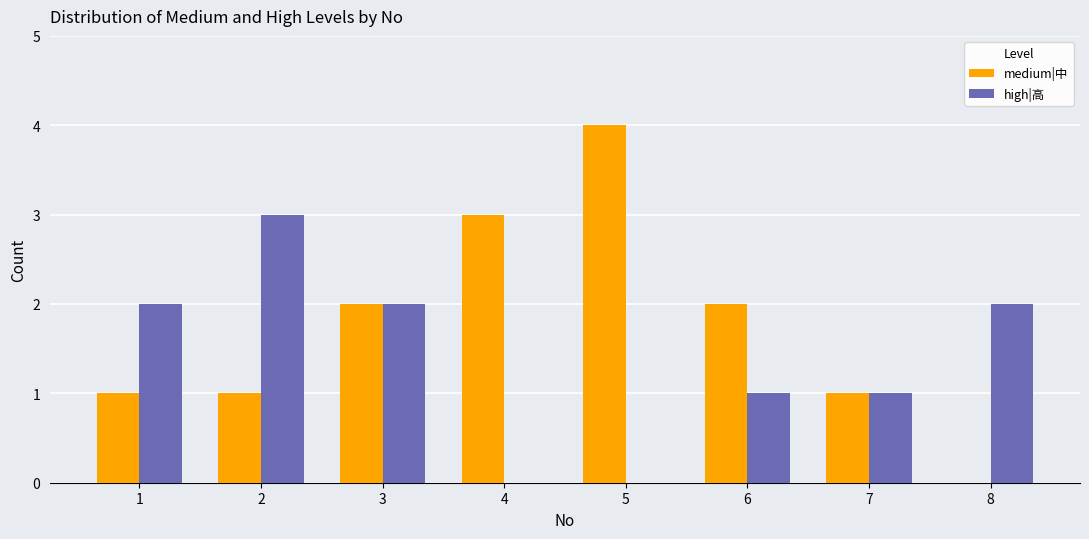

What is the maximum value for medium|中?

4